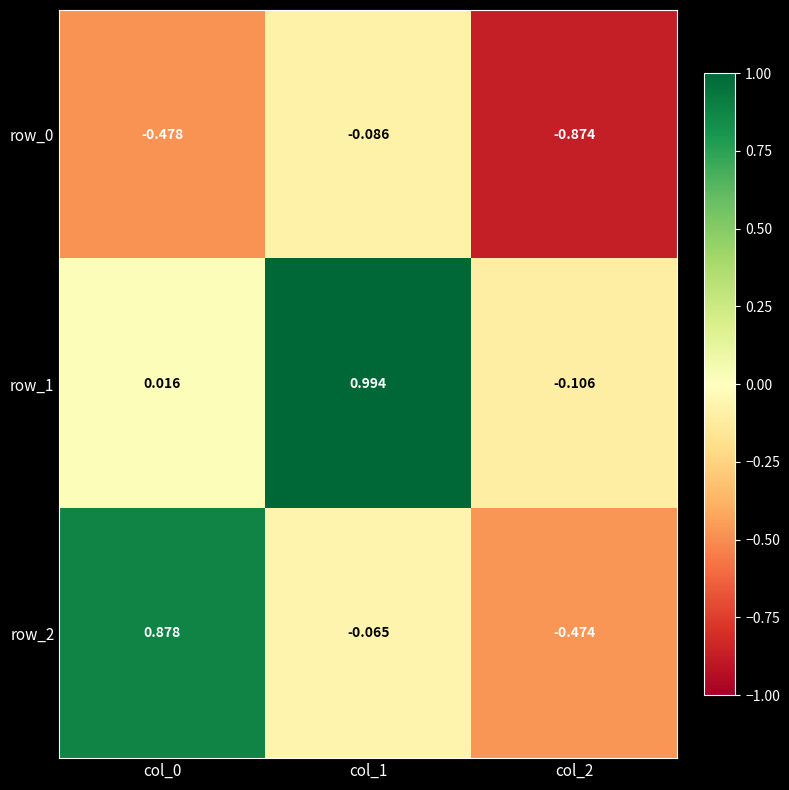

Is the value of row_0 at col_2 greater than the value of row_2 at col_0?

No